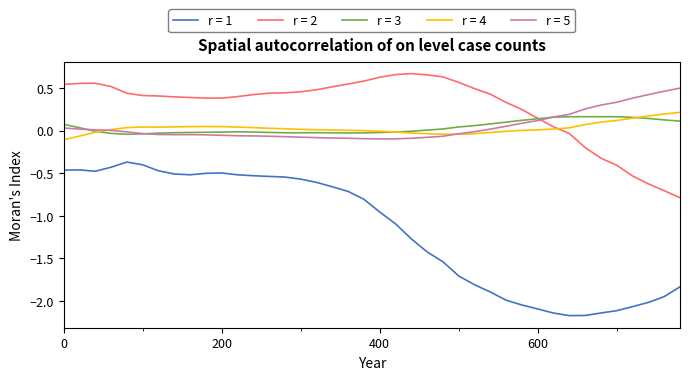

True or false: r = 4 and r = 1 intersect in this chart.

False